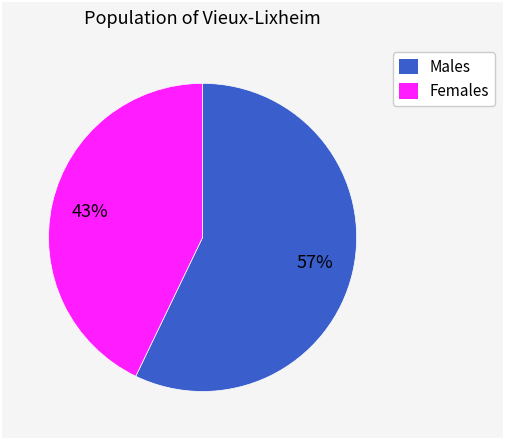

Which category accounts for the majority?

Males